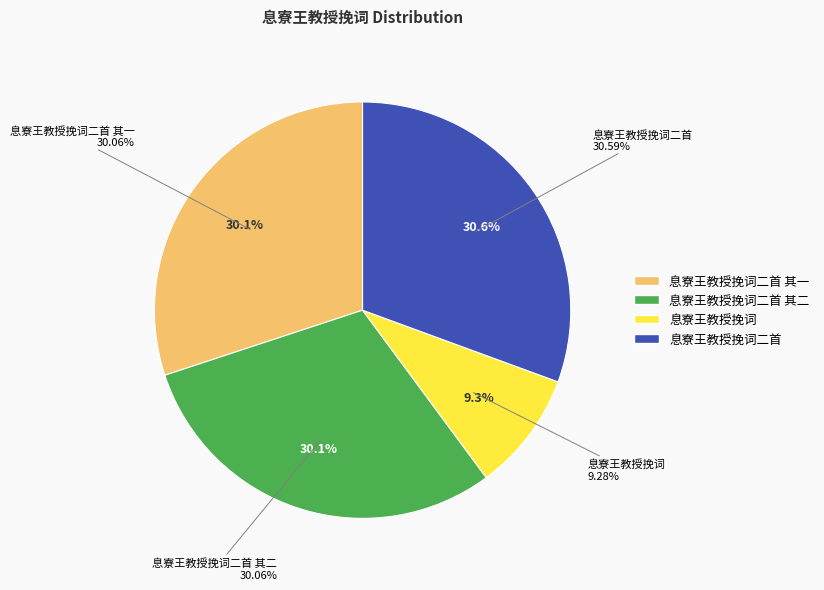

Which category has the smallest portion of the pie?

息寮王教授挽词